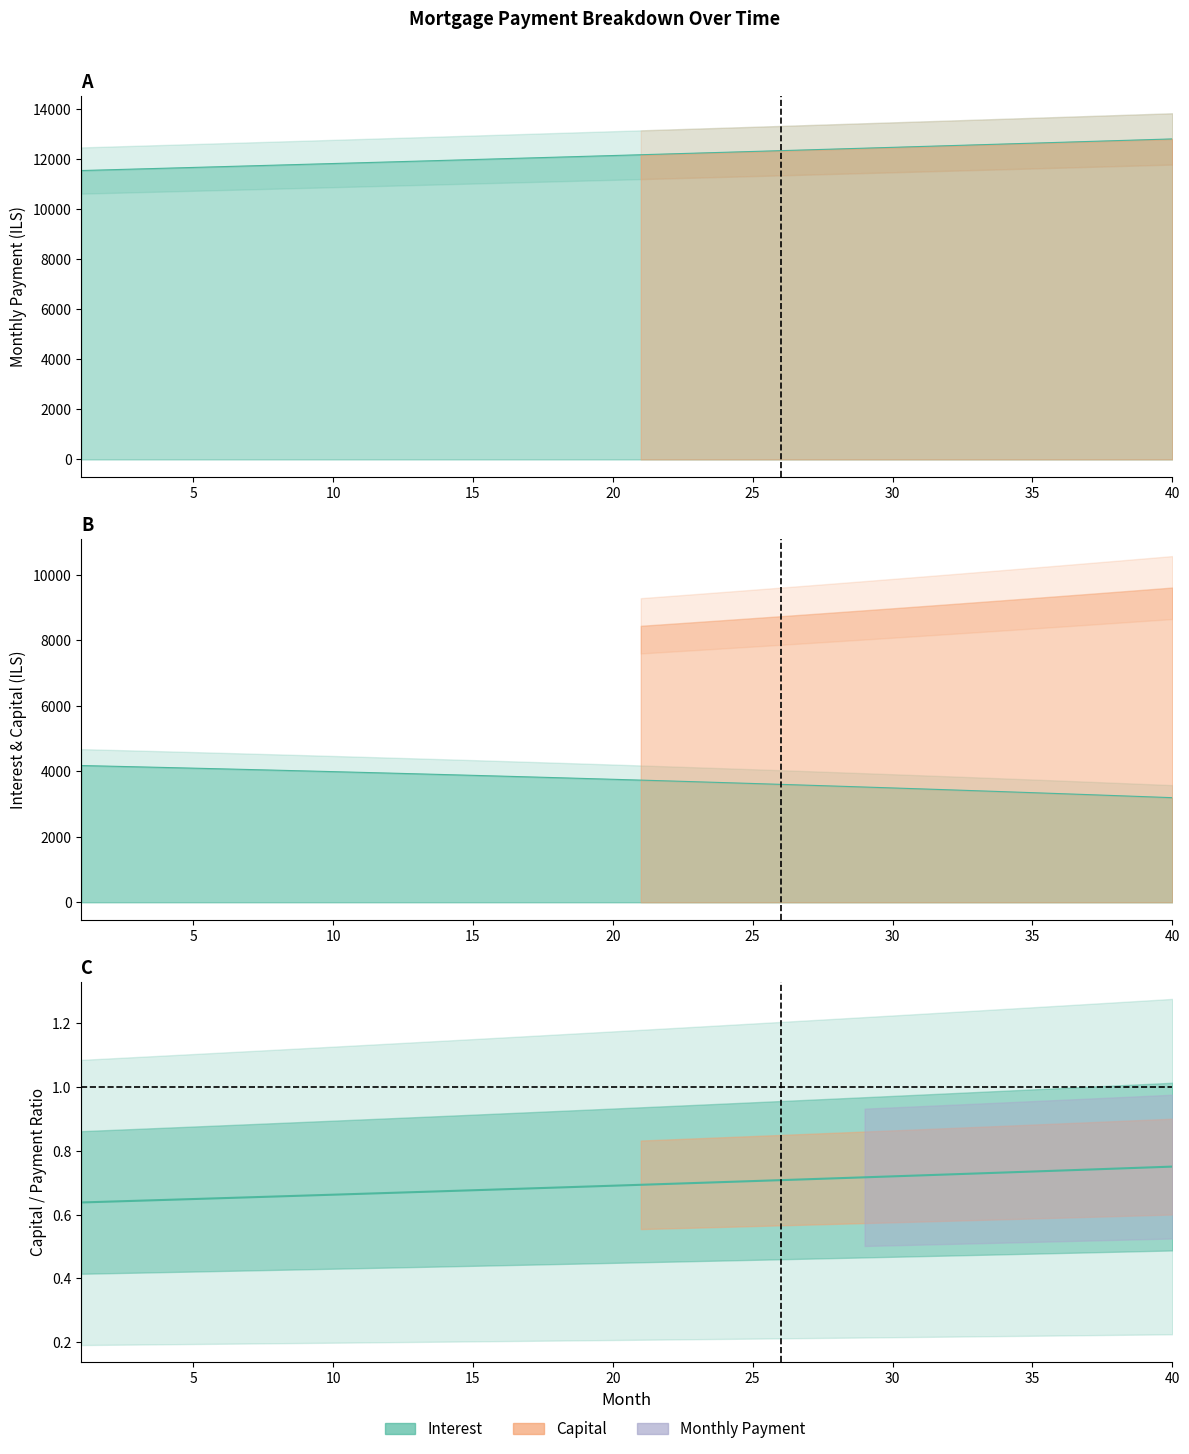

The value of interest at 14 is 3901.2. True or false?

True